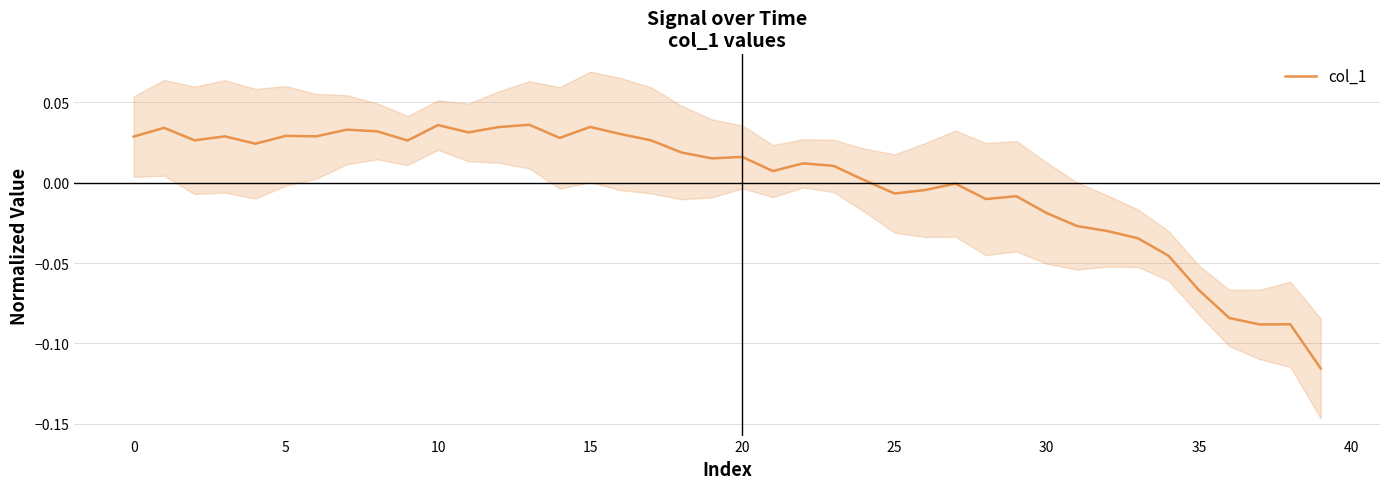

Is this an area chart (filled region under the line)?

No